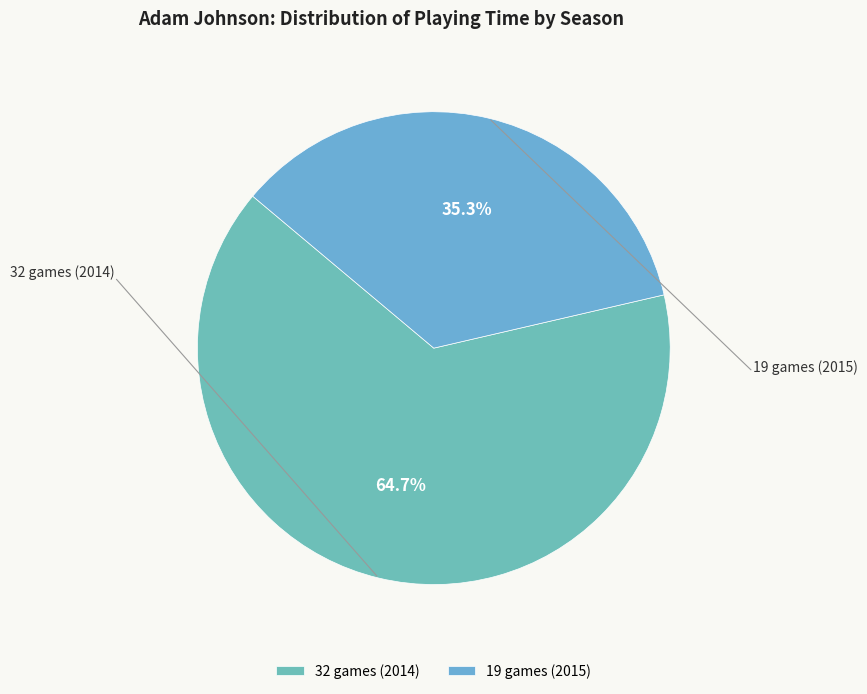

What percentage is NOT represented by 32 games (2014)?

35.3%